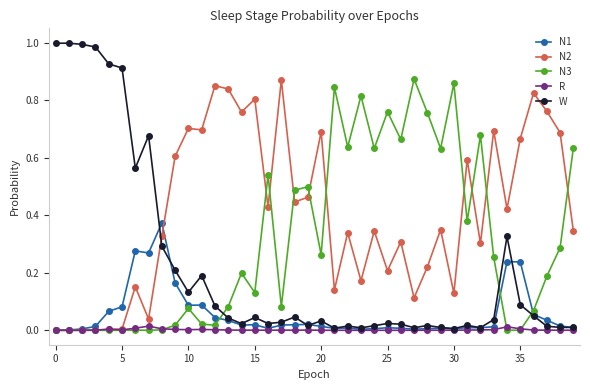

True or false: N1 has more than 1 points higher than both neighbors.

True